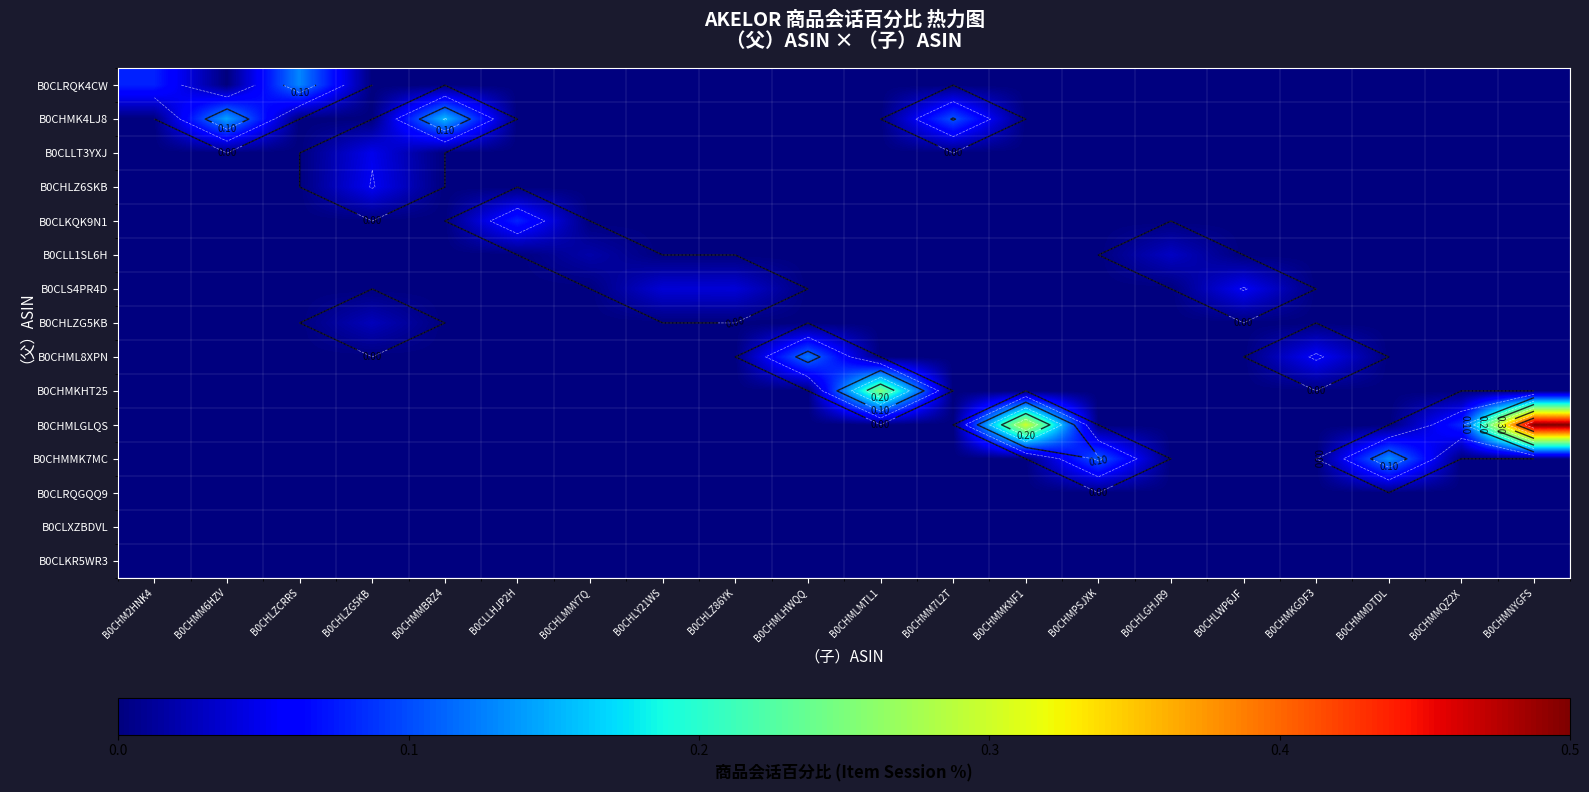

Which has a higher value, B0CHMMKNF1 or B0CHMLMTL1?

B0CHMMKNF1